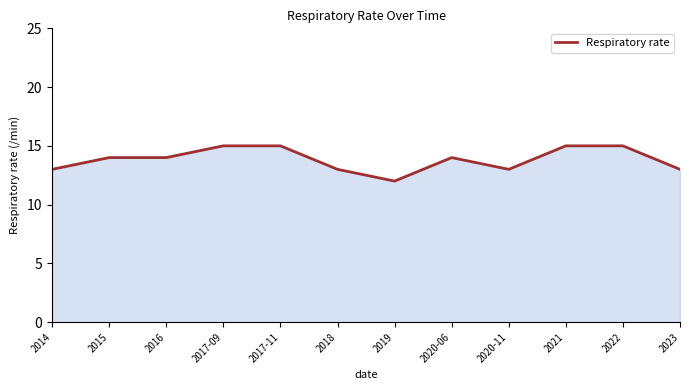

What position from the left is 2022?

11